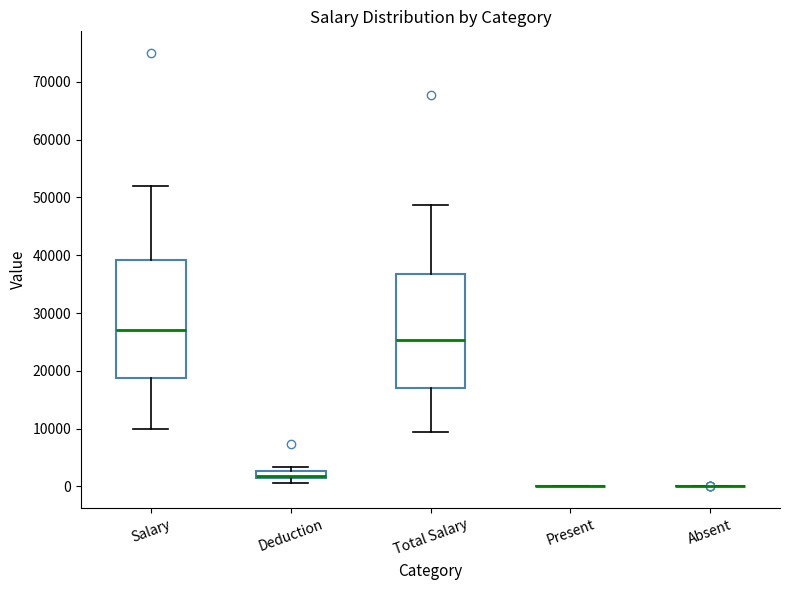

Where does the lower whisker of the box for Total Salary end on the y-axis? The values are not printed on the chart, so give them approximately, as read against the axis.

9000